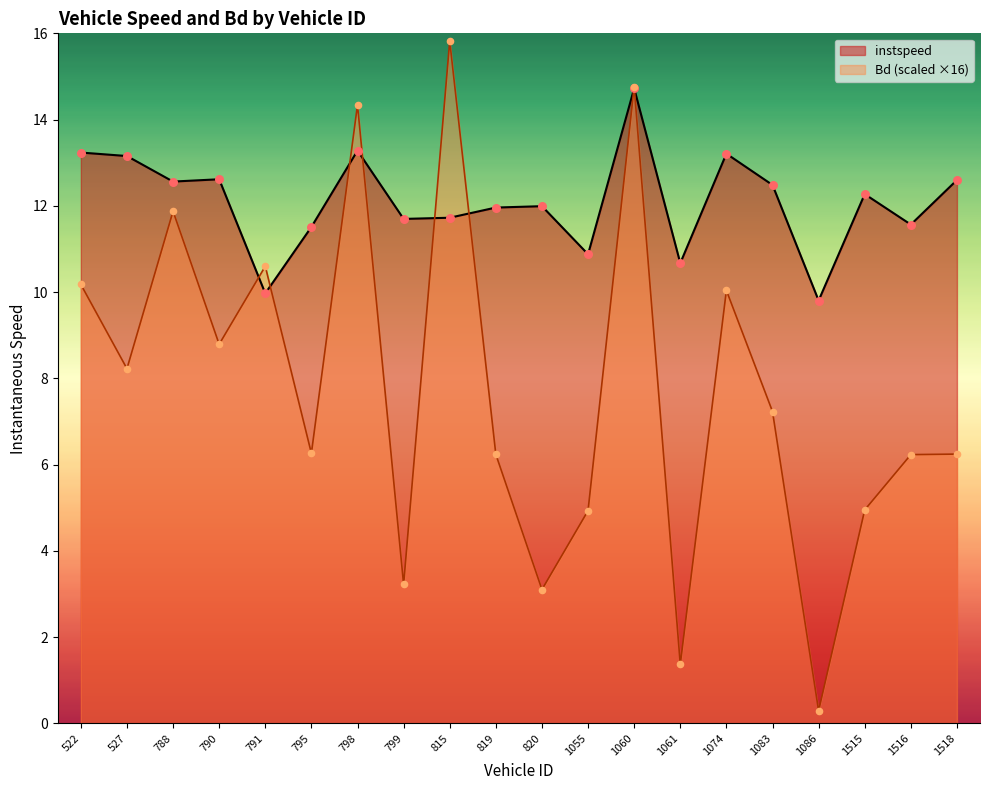

Which series has the largest total across all categories?

instspeed